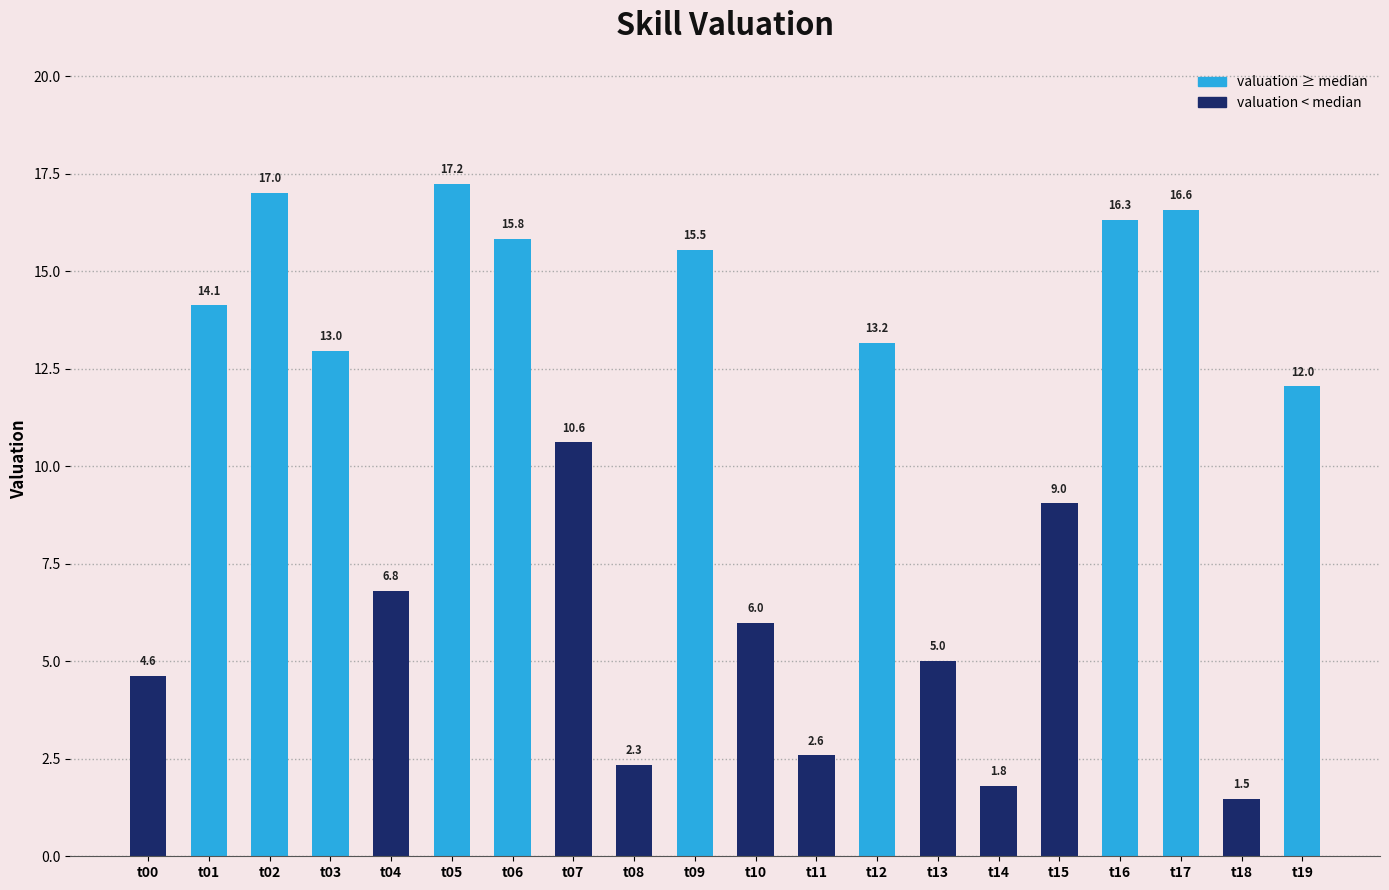

Which has a higher value, t00 or t17?

t17